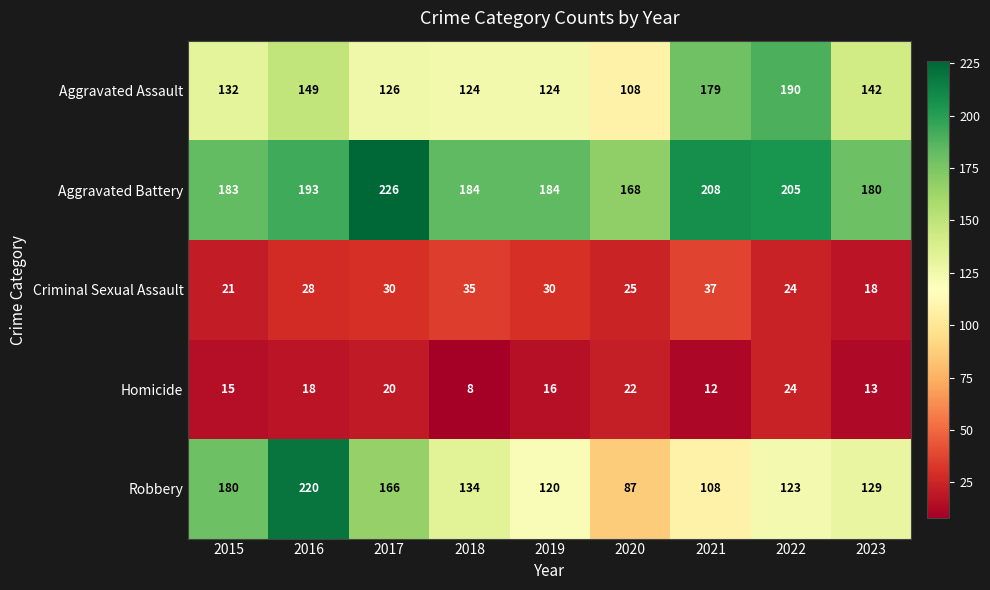

The value of Criminal Sexual Assault at 2021 is 63. True or false?

False